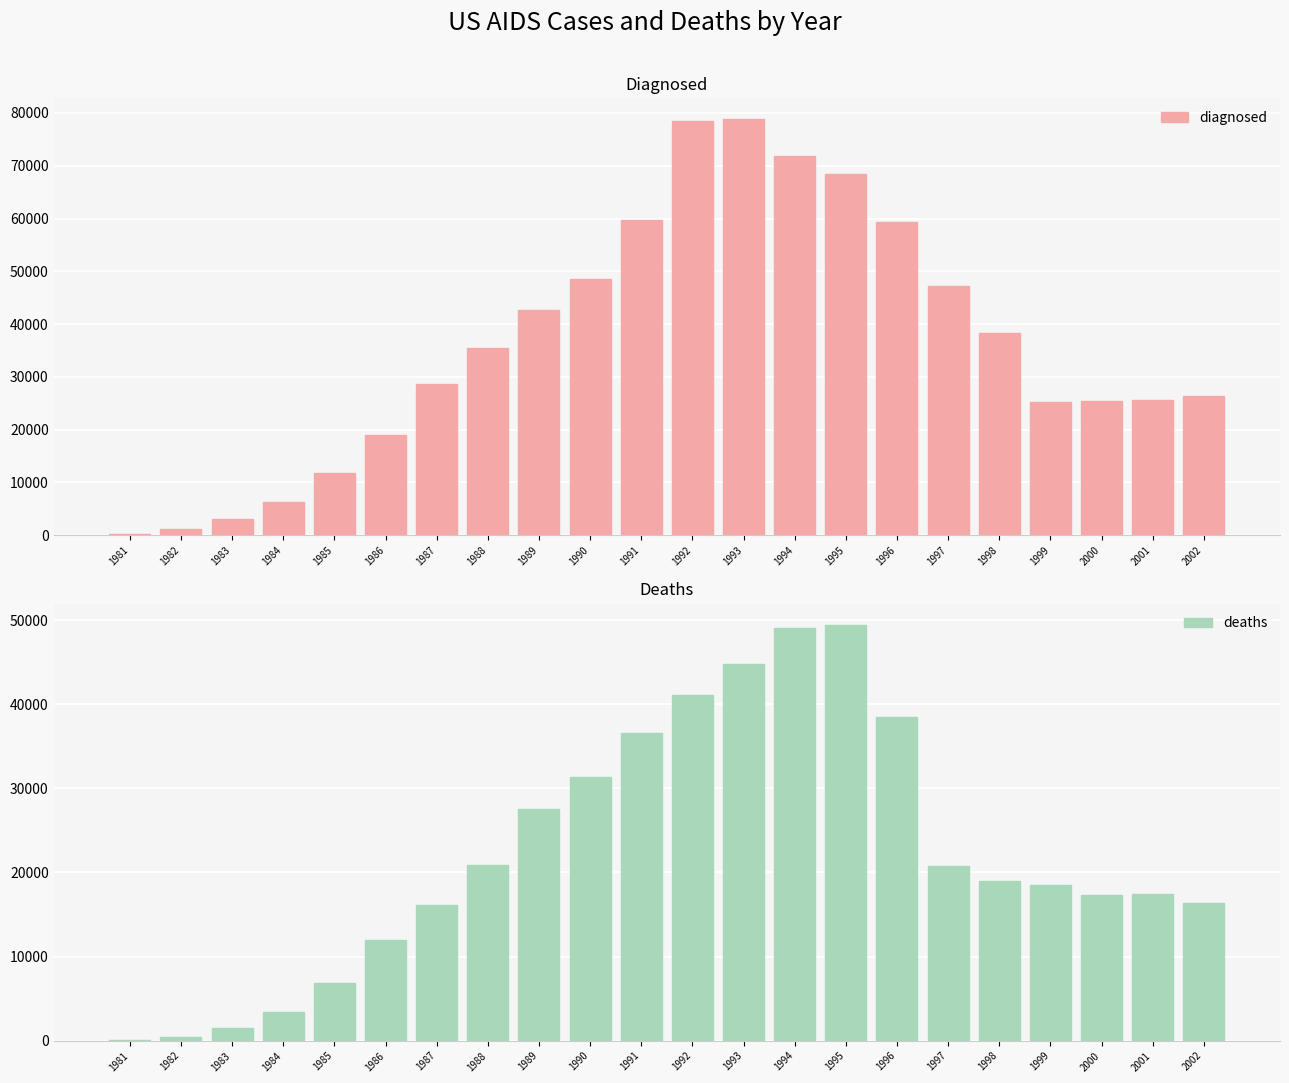

What are all the series names shown in the legend?

diagnosed, deaths